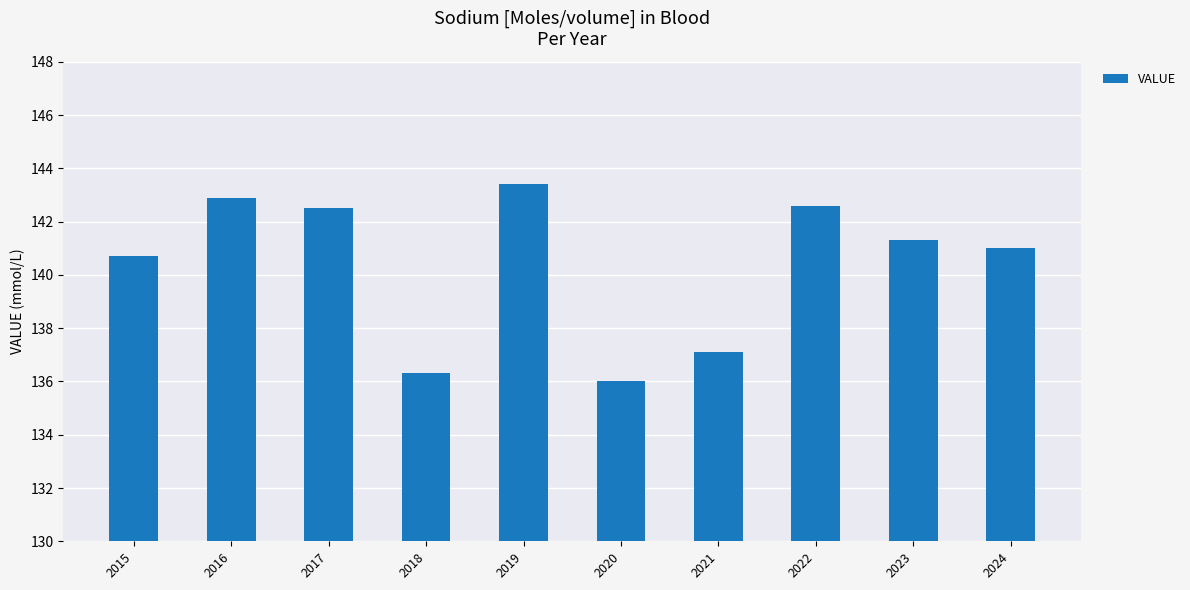

The value at 2019 is 143.4. True or false?

True